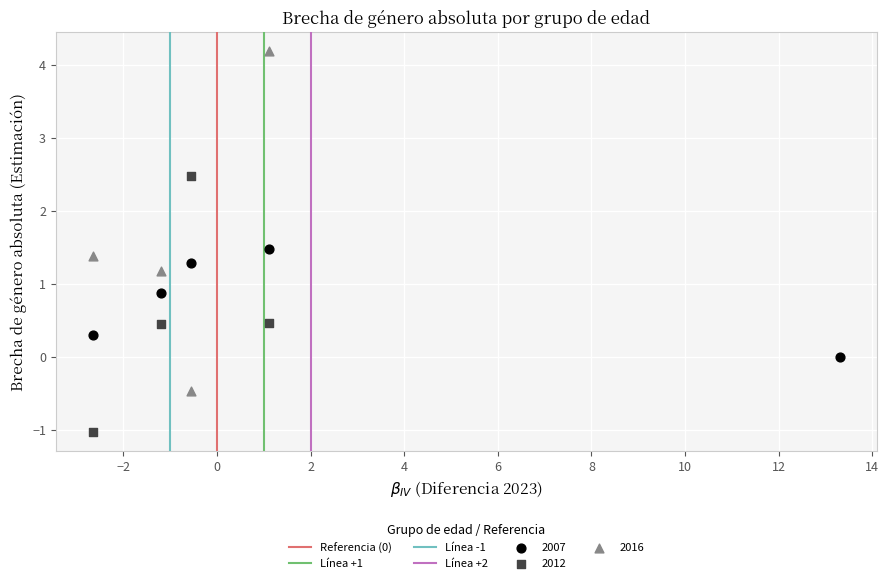

Which series reaches the maximum Y coordinate?

2016